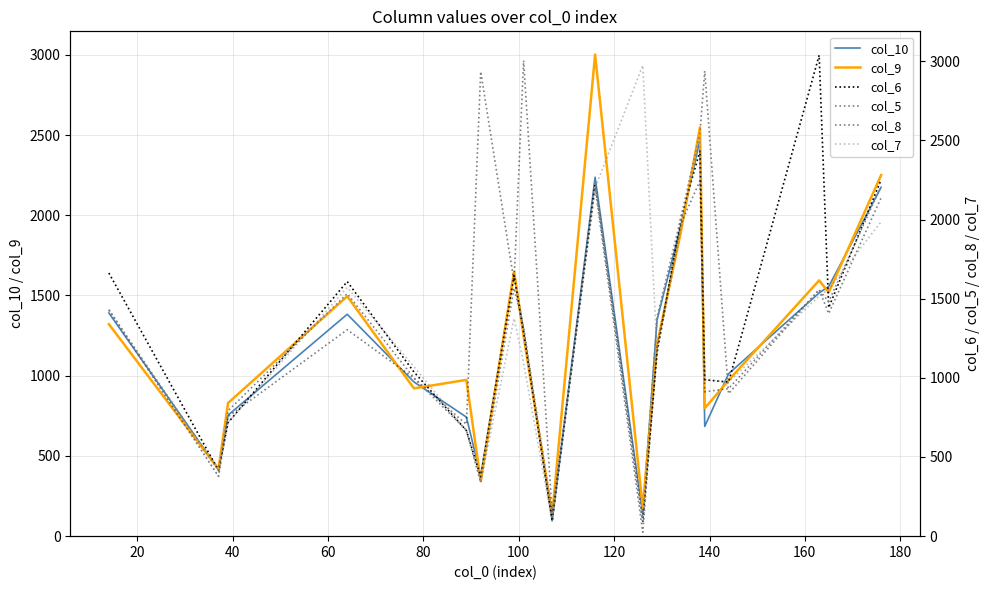

List the series in order of their peak value, highest first.

col_6, col_5, col_9, col_7, col_8, col_10